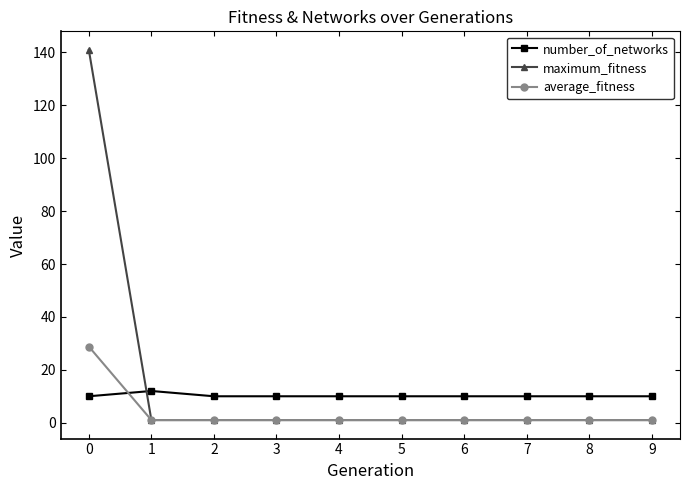

List the series in order of their peak value, lowest first.

number_of_networks, average_fitness, maximum_fitness